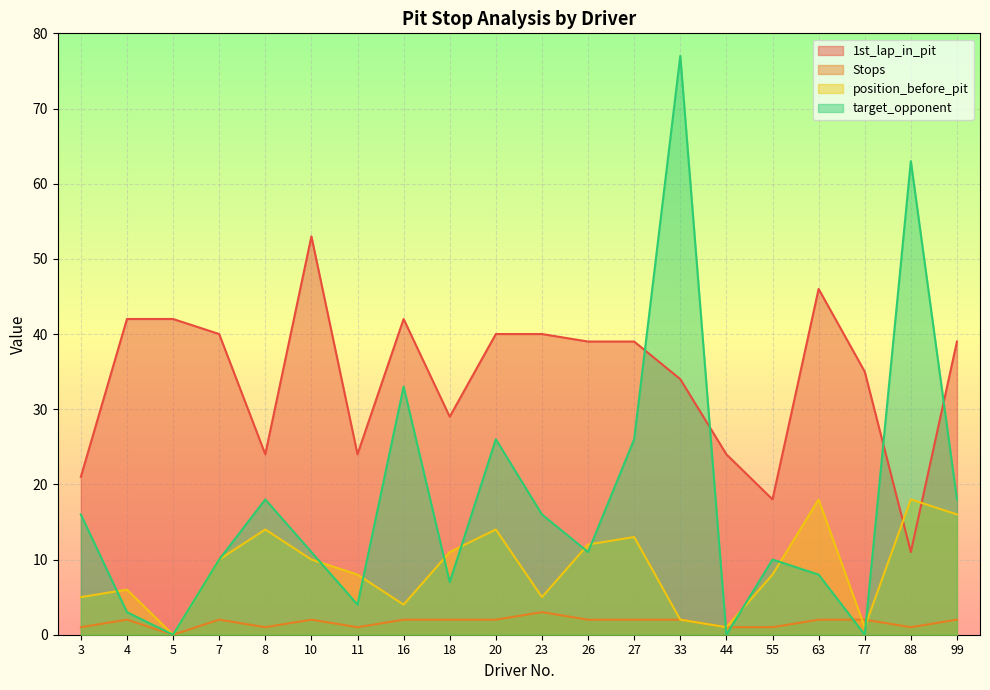

Where is target_opponent nearest to the value 38?

16